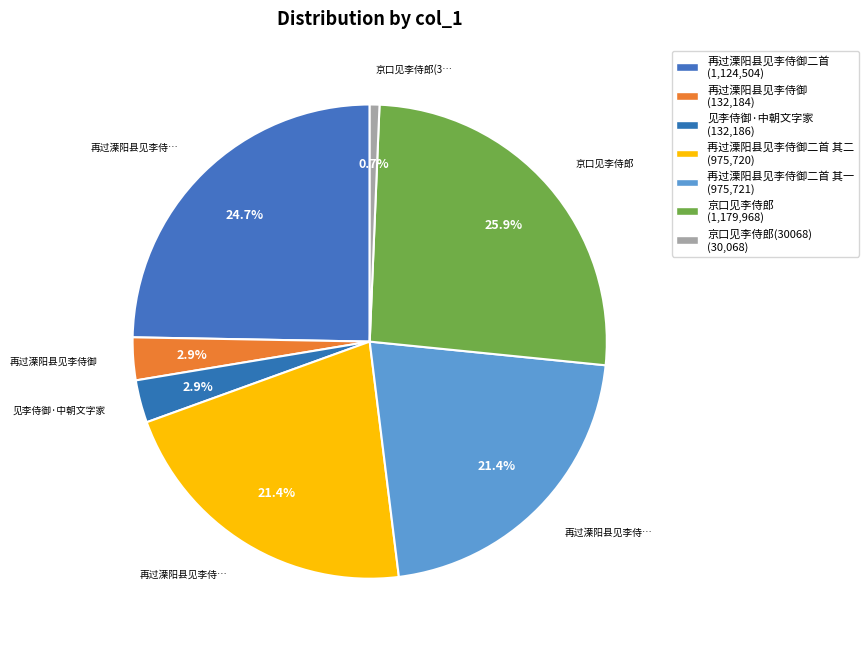

Count the number of slices in the pie.

7